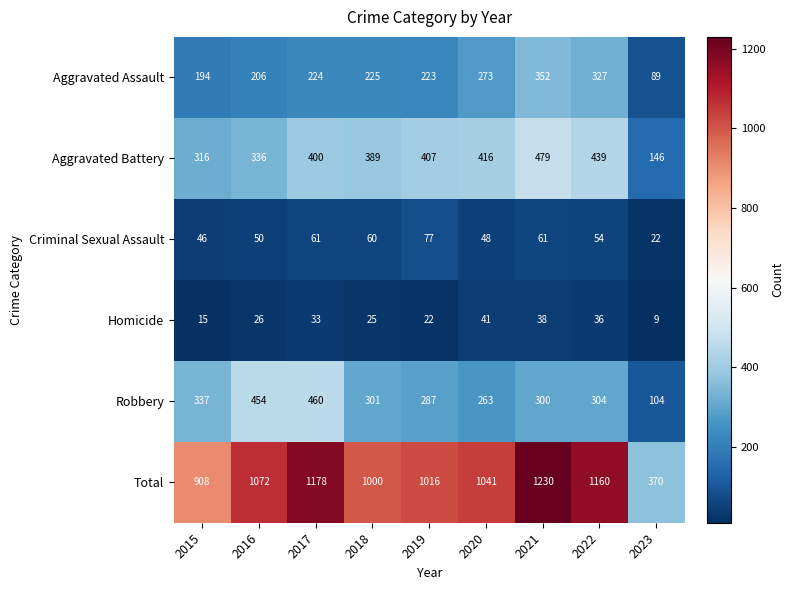

Rank the categories by Aggravated Battery value from lowest to highest.

2023, 2015, 2016, 2018, 2017, 2019, 2020, 2022, 2021